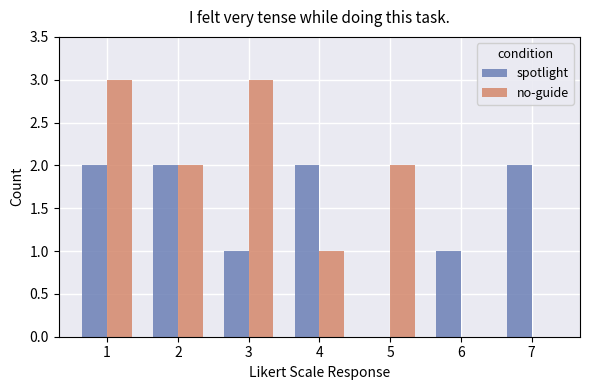

Does the chart contain stacked bars?

No